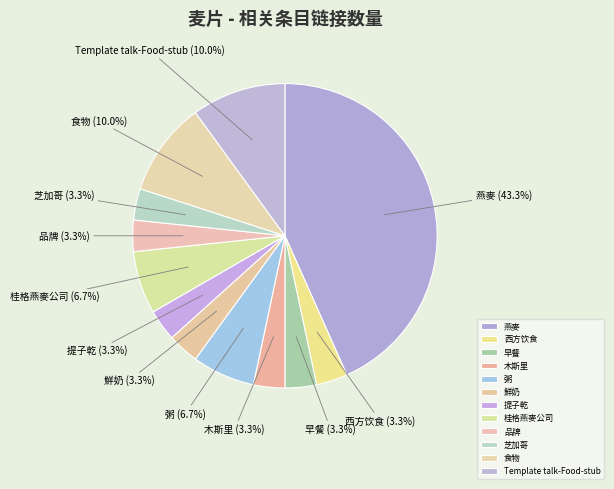

Is there any slice that represents more than half of the pie?

No